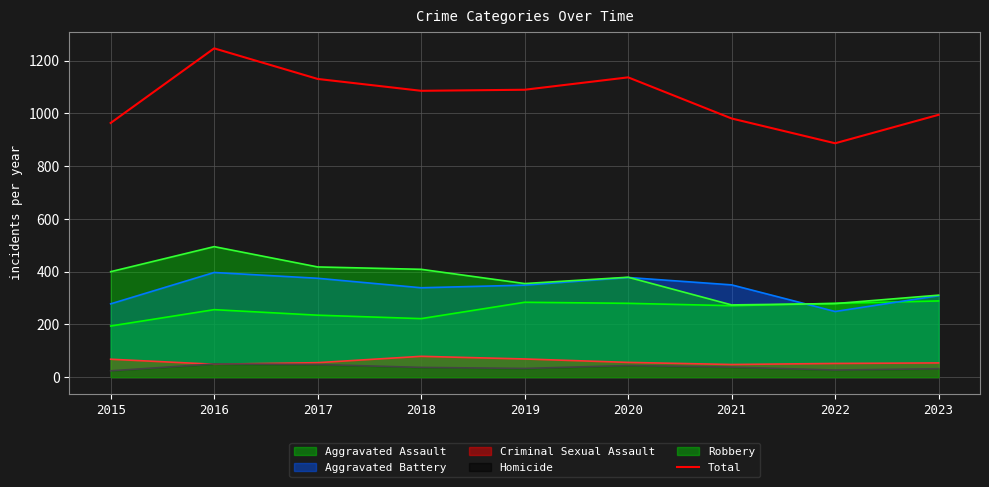

How many lines are shown in the chart?

6